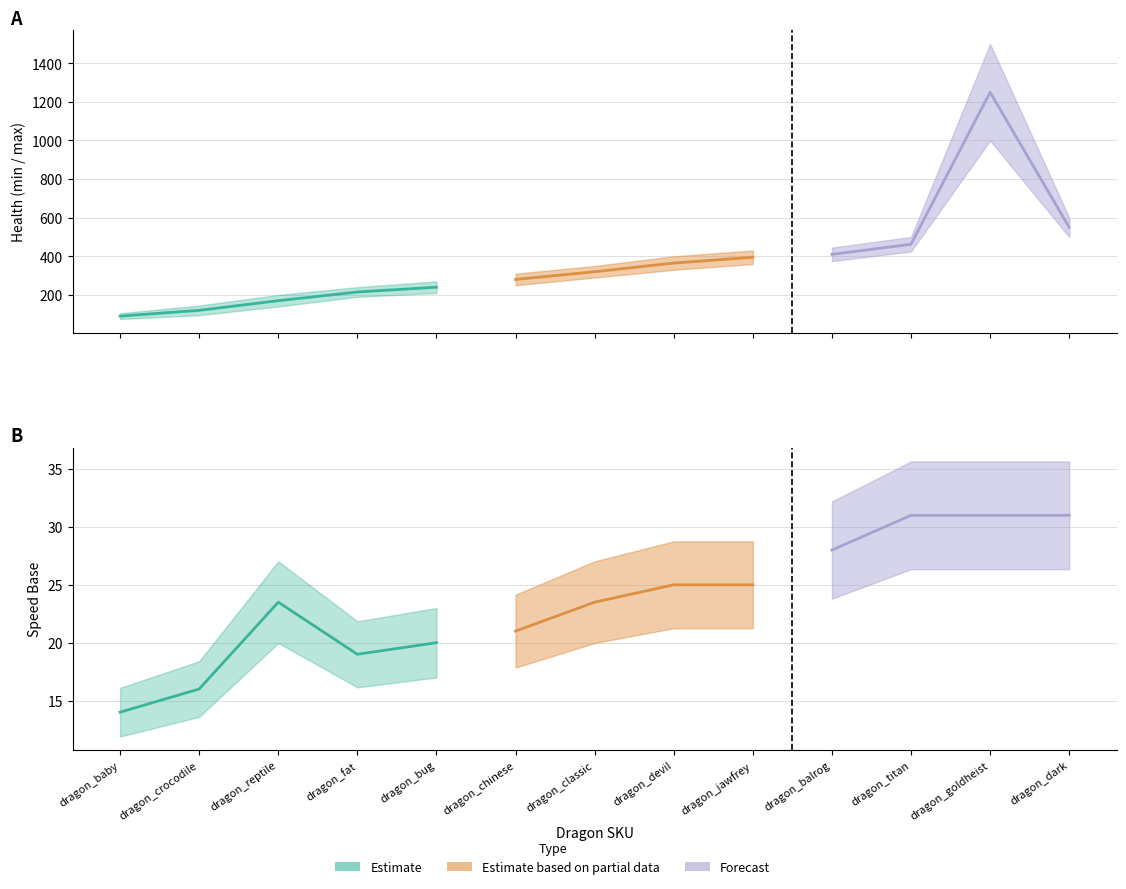

Where is the first local maximum for speedBase?

dragon_reptile